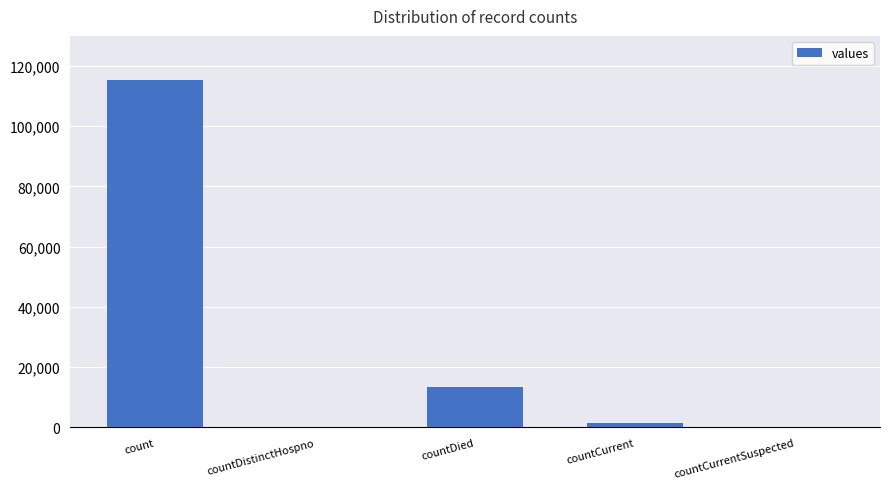

How many data points does each series have?

5